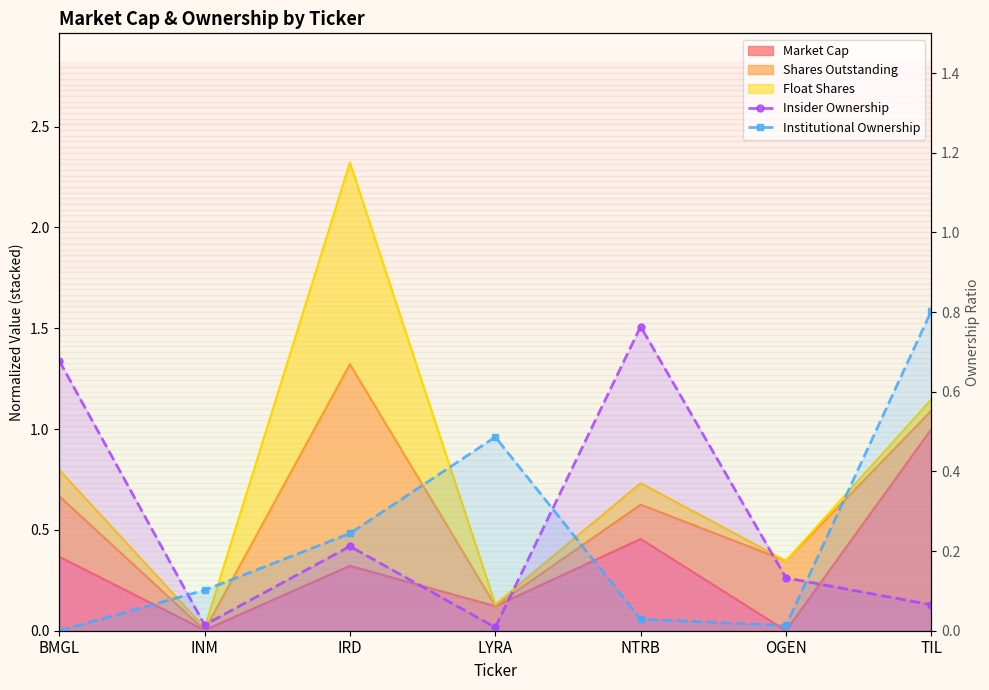

What is the approximate value of Insider Ownership at BMGL?

0.7